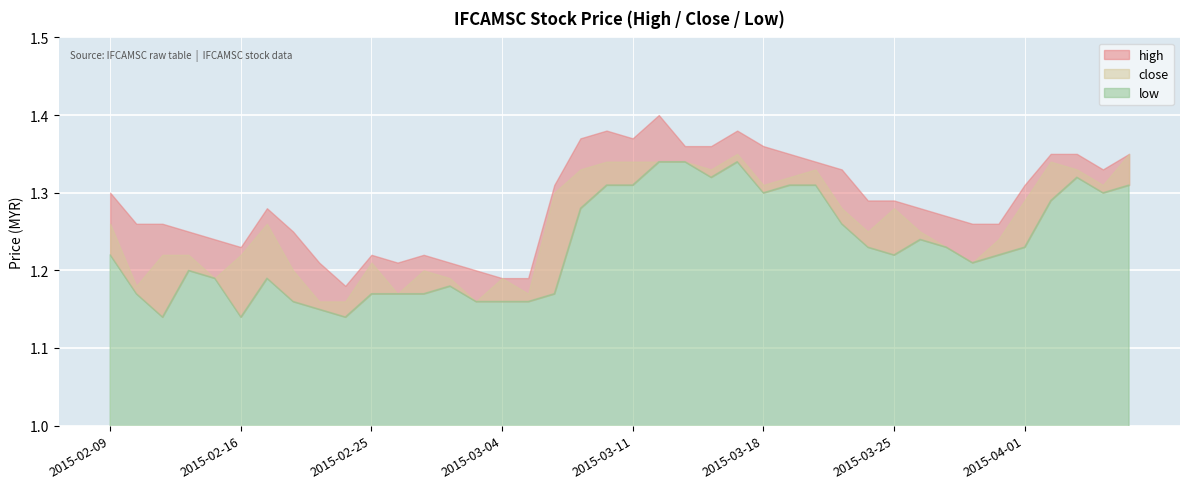

Rank the series at 2015-03-26 from lowest to highest value.

low, close, high